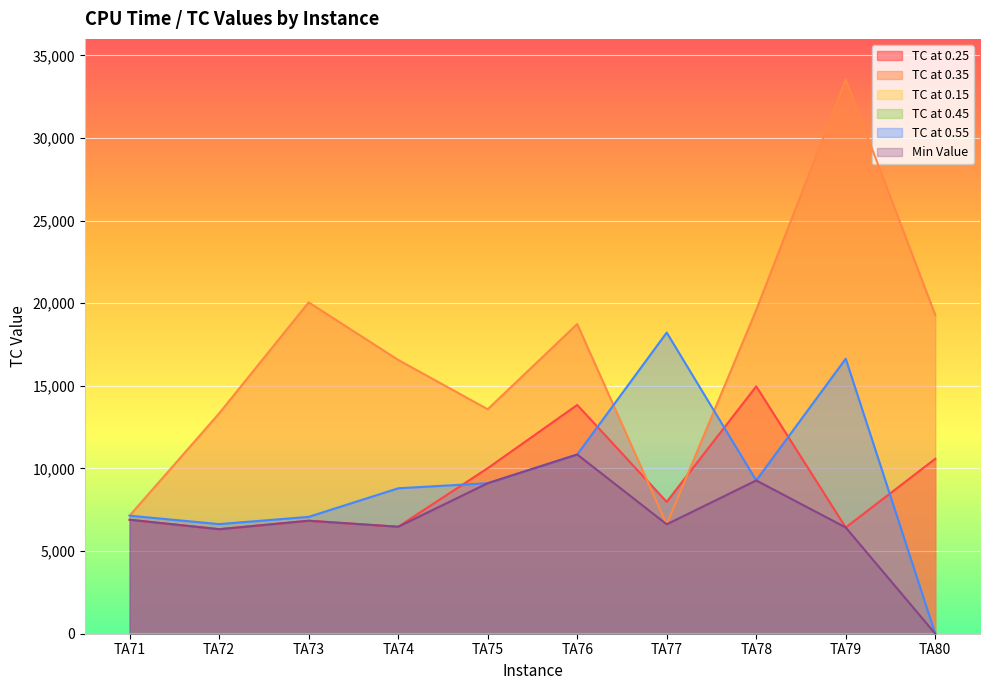

What is the minimum value for TC at 0.35?

6622